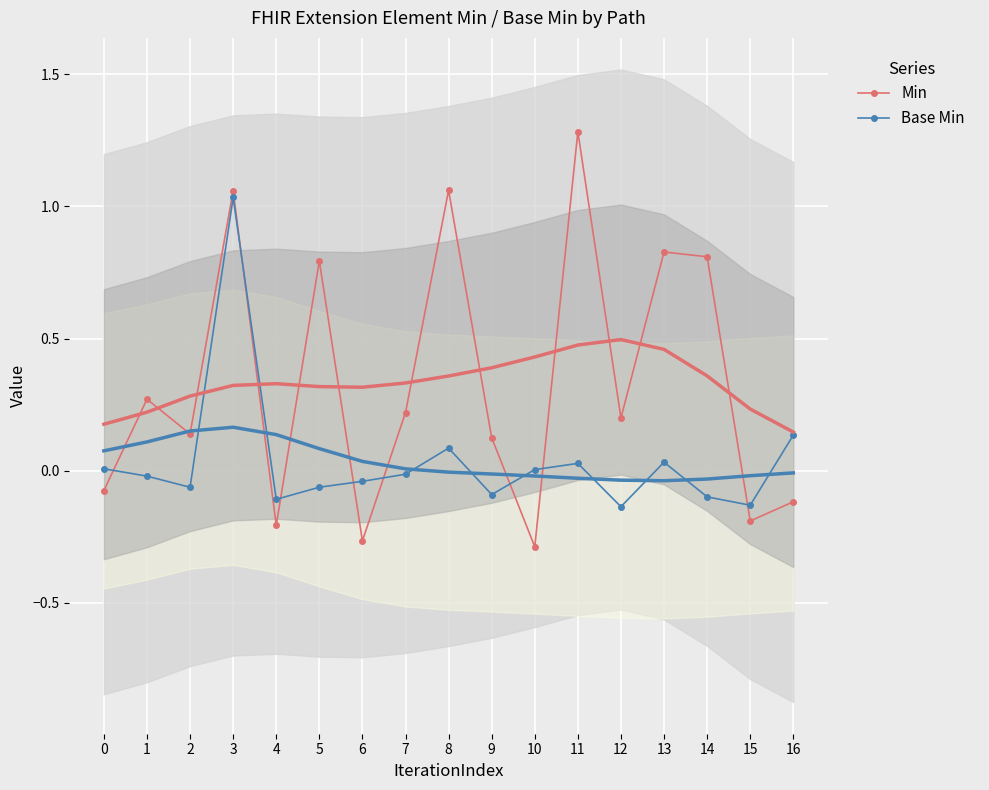

How many intersections are there between Base Min and Min?

8